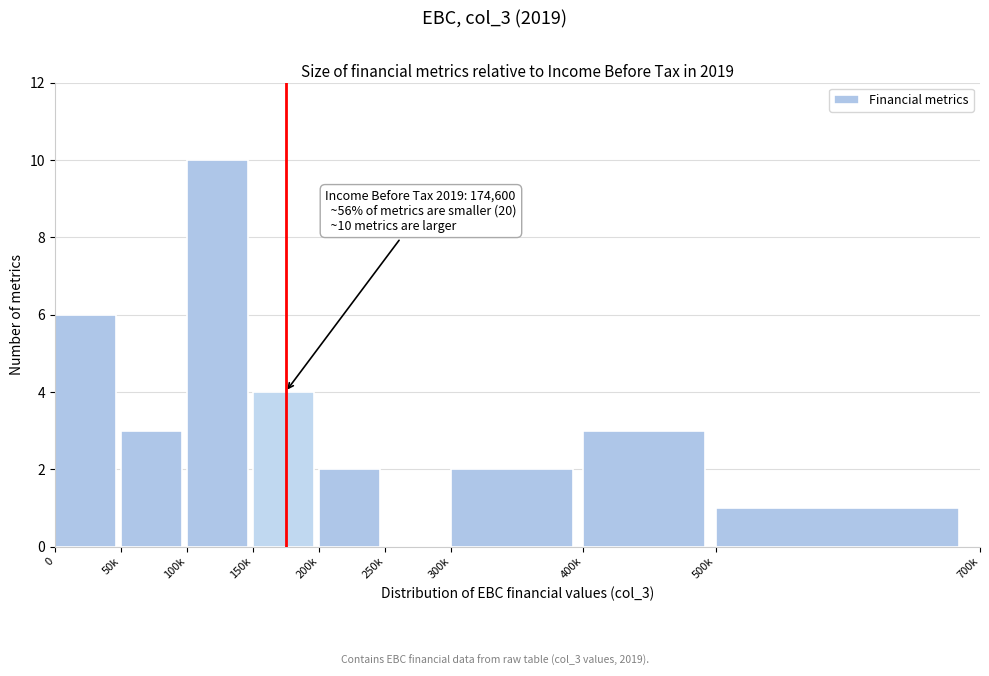

Reading left to right, transcribe all the data shown in this chart.

0=6	50k=3	100k=10	150k=4	200k=2	250k=0	300k=2	400k=3	500k=1